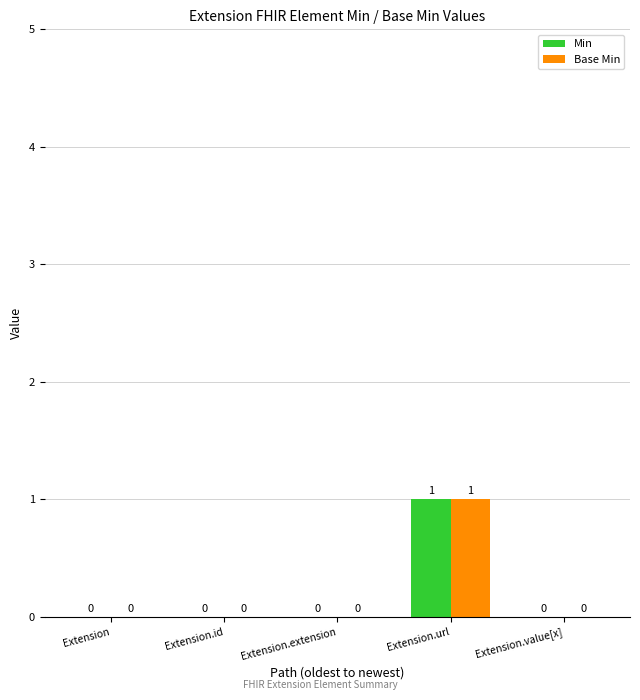

At which category is the sum across all series the highest?

Extension.url